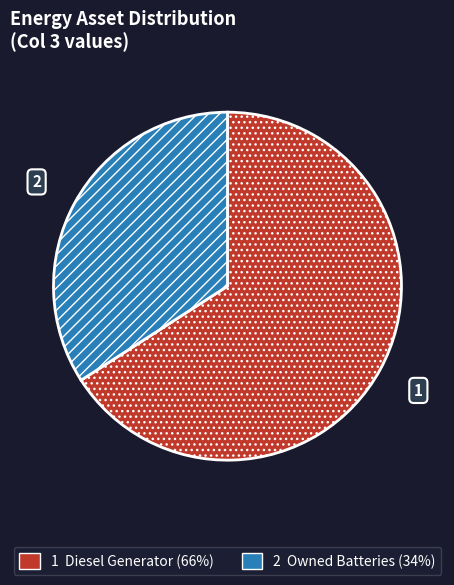

Does any single category account for the majority?

Yes